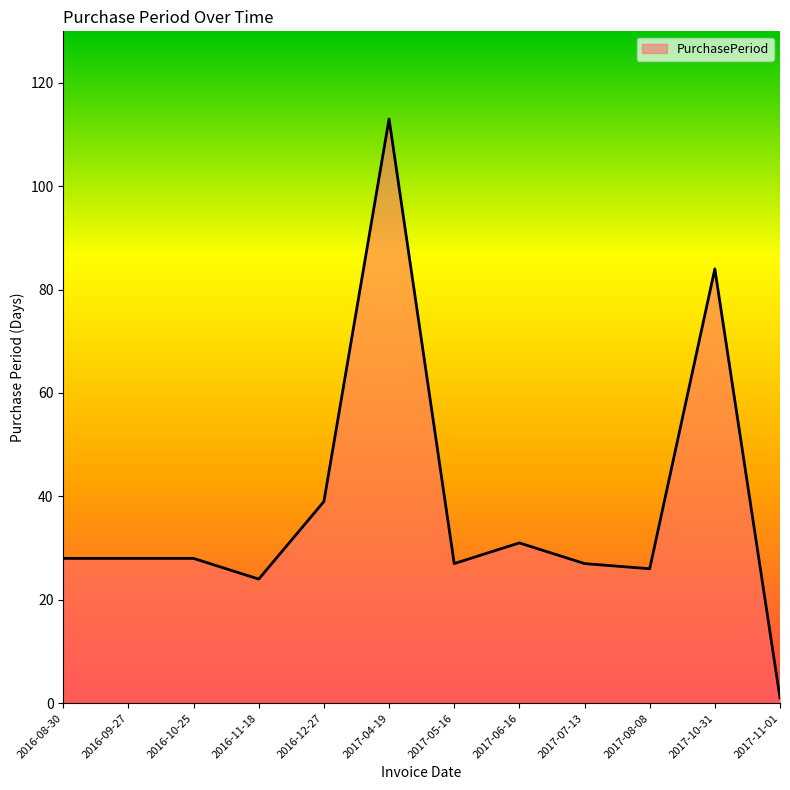

What position from the right is 2016-09-27?

11